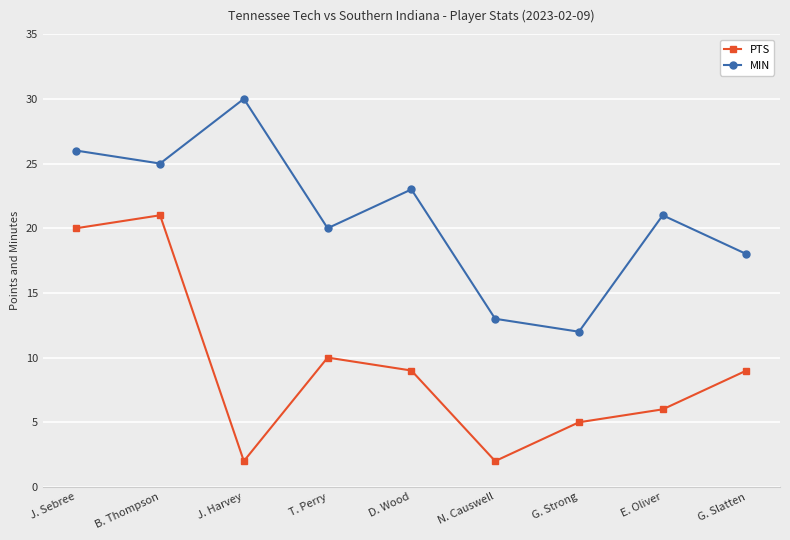

Reading right to left, transcribe all the data shown in this chart.

PTS: 9	6	5	2	9	10	2	21	20
MIN: 18	21	12	13	23	20	30	25	26